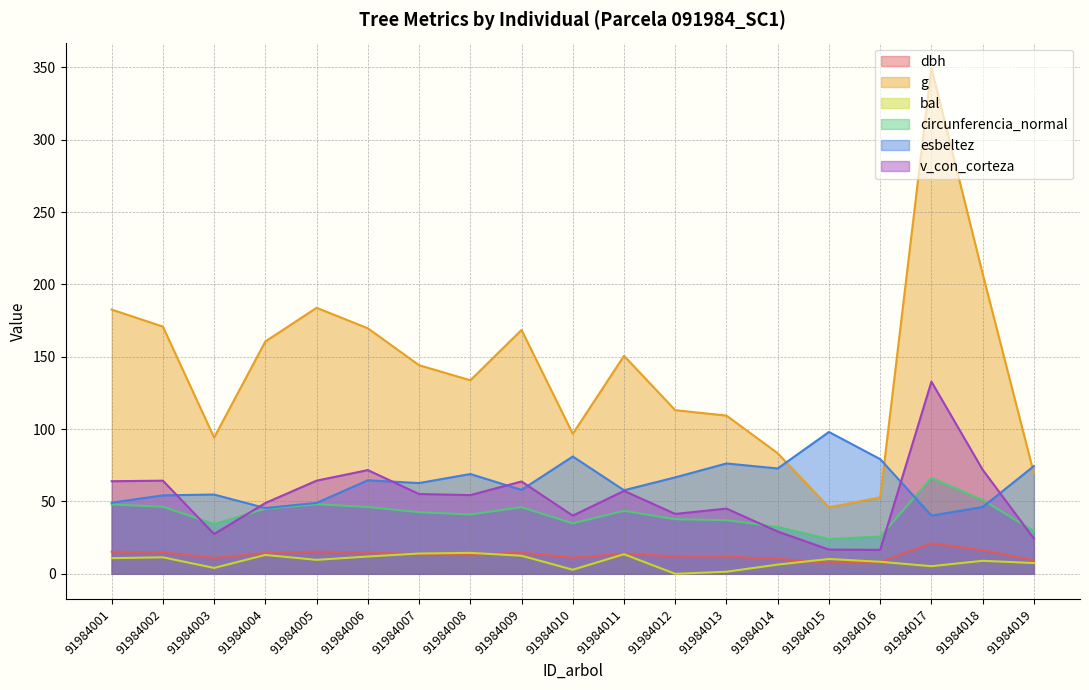

Is it true that esbeltez equals 24.9 at 91984012?

False